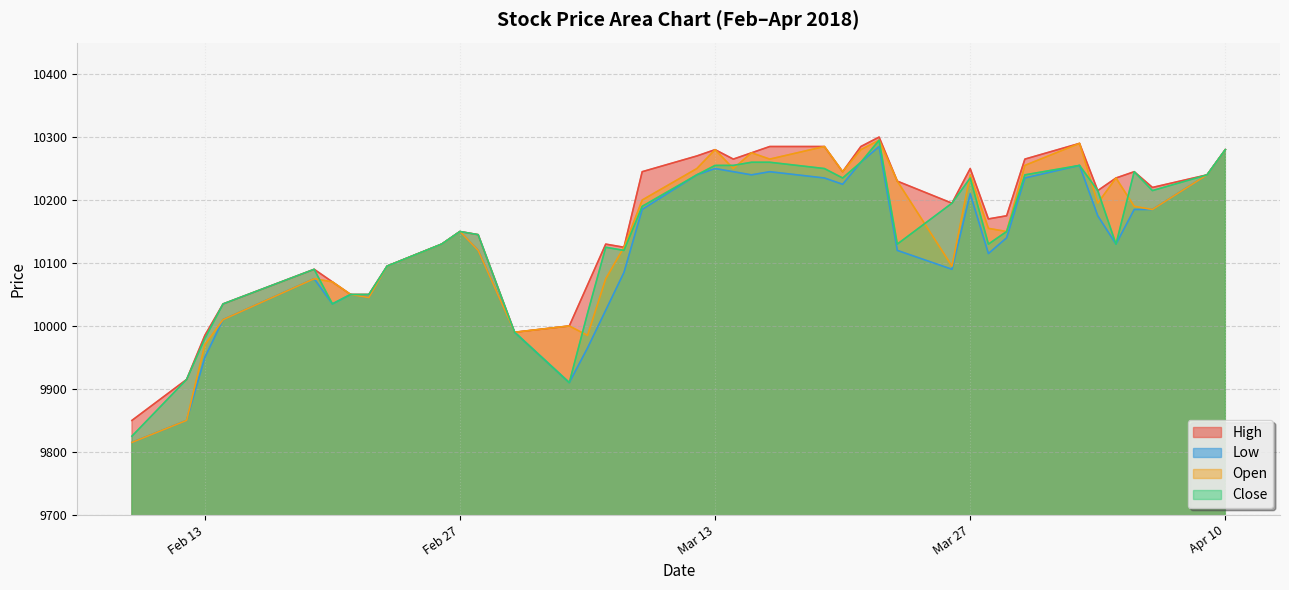

How many series are shown in this chart?

4